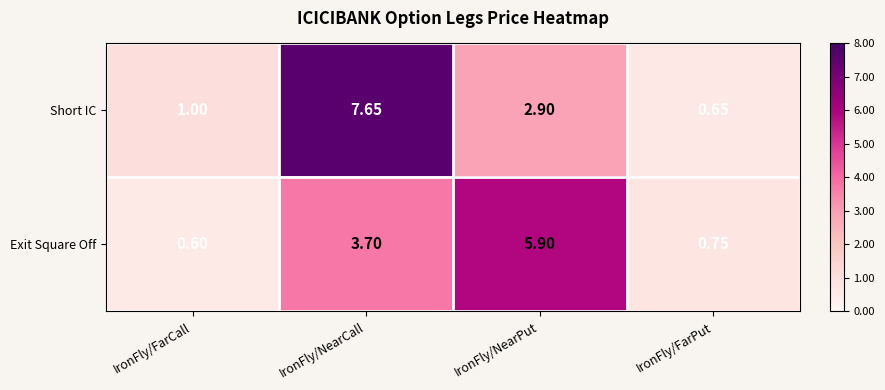

Which label corresponds to the largest value in the chart?

IronFly/NearCall